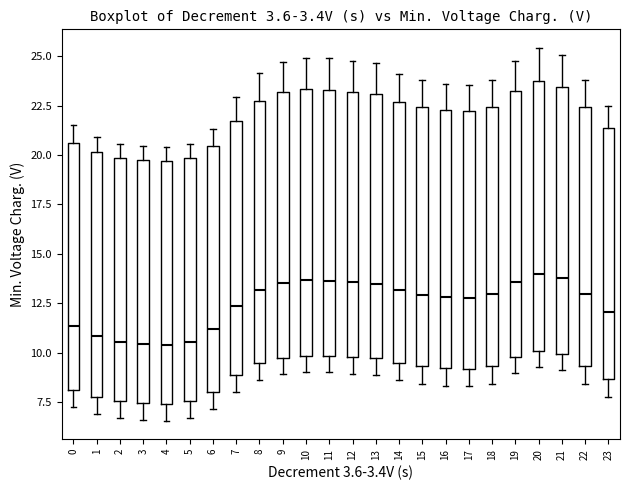

Where does the lower whisker of the box at x = 15 end on the y-axis? The values are not printed on the chart, so give them approximately, as read against the axis.

8.5